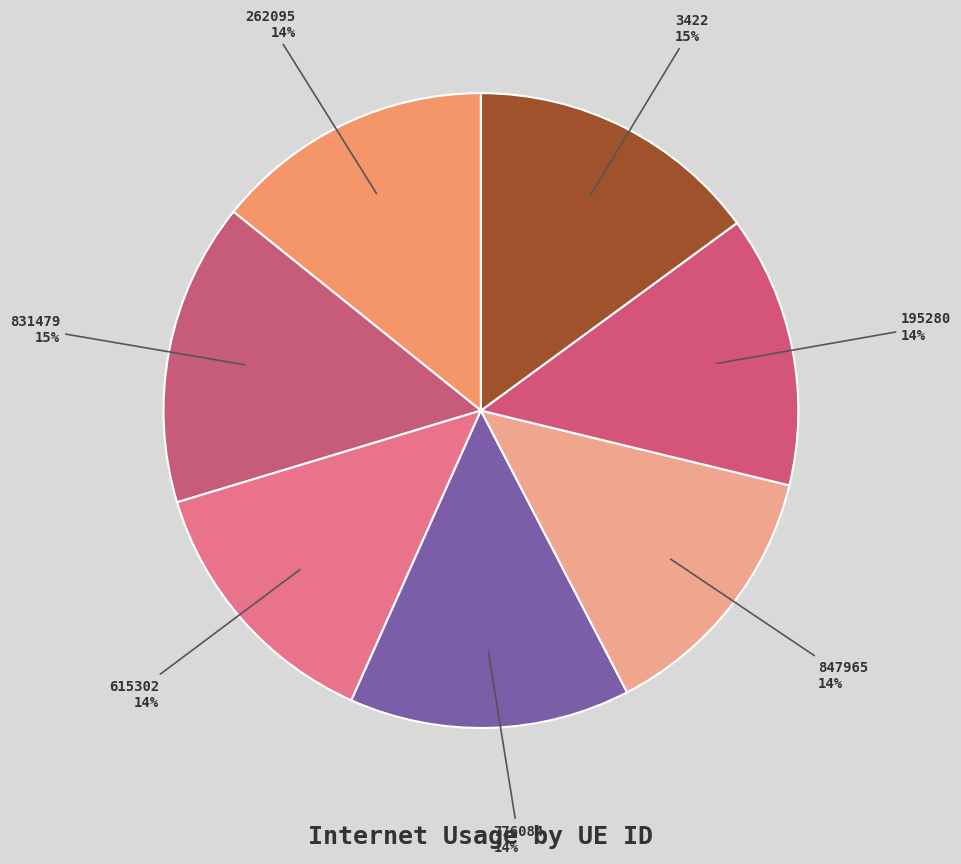

What is the ratio of the value at 195280 to the value at 262095?

1.0